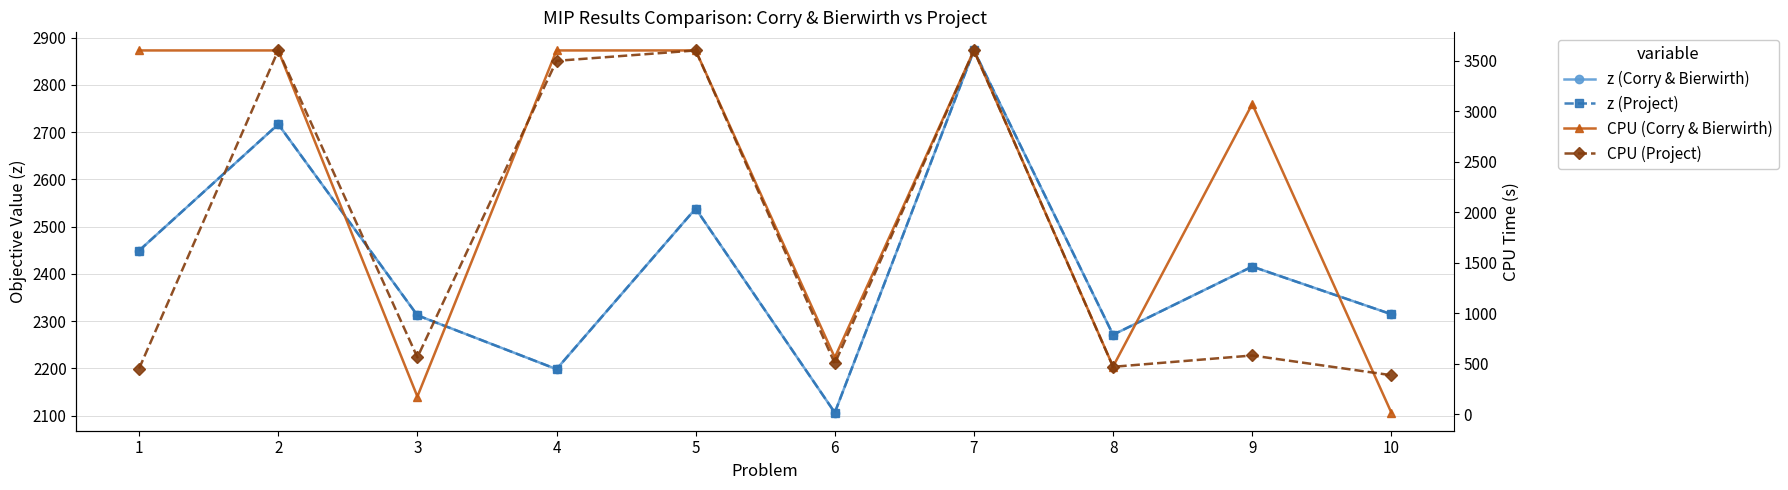

Is it true that z (Corry & Bierwirth) equals 1061.7 at 7?

False